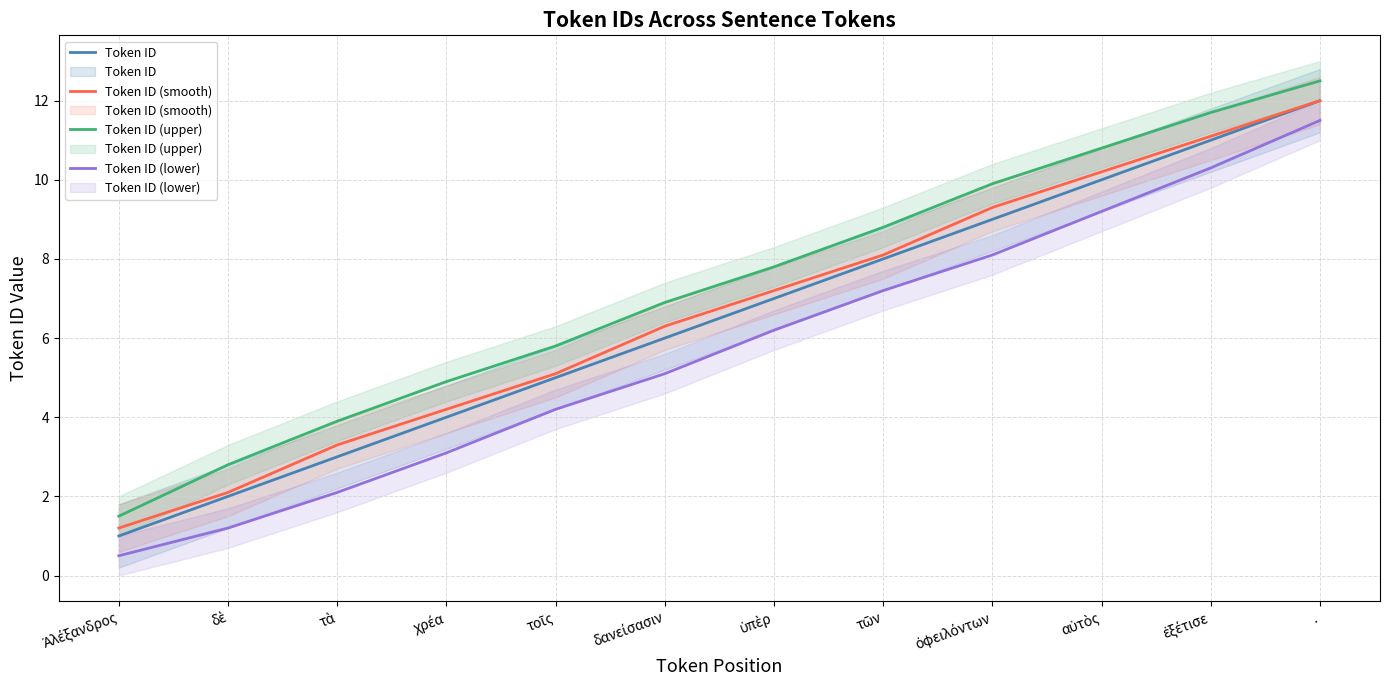

Which series changed the most between τῶν and αὐτὸς?

Token ID (smooth)